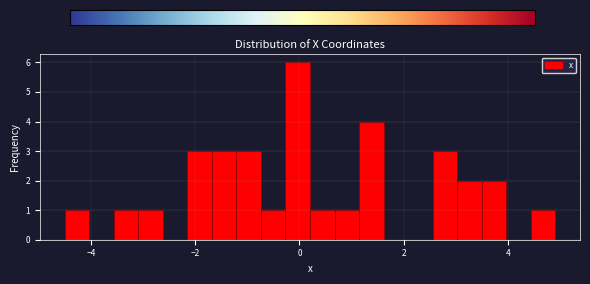

Around what value on the x-axis is the tallest bar? Give the approximate position of its centre, as read against the axis.

0.0